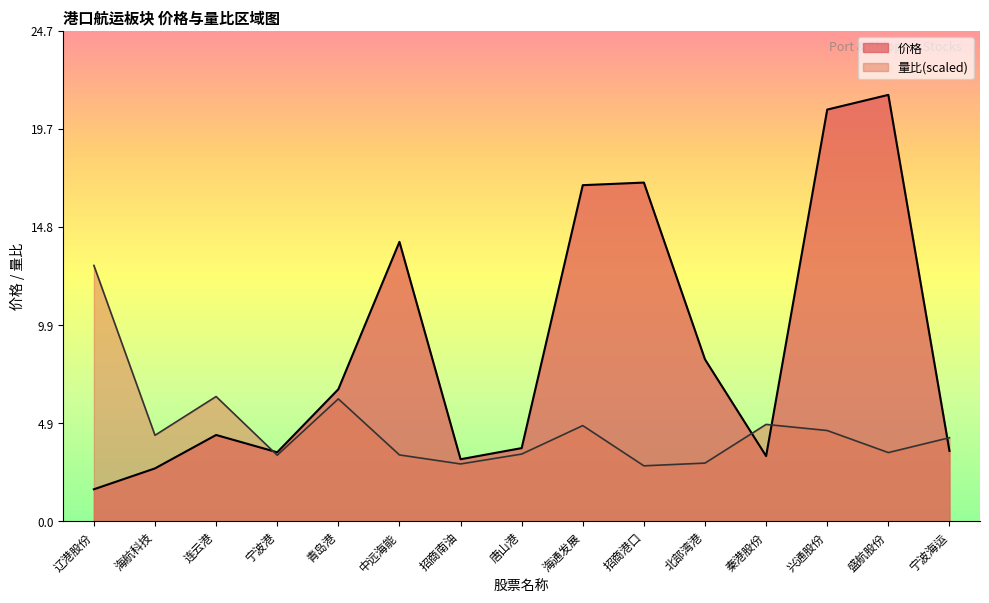

In 价格, how many points are higher than both neighbors (excluding endpoints)?

4